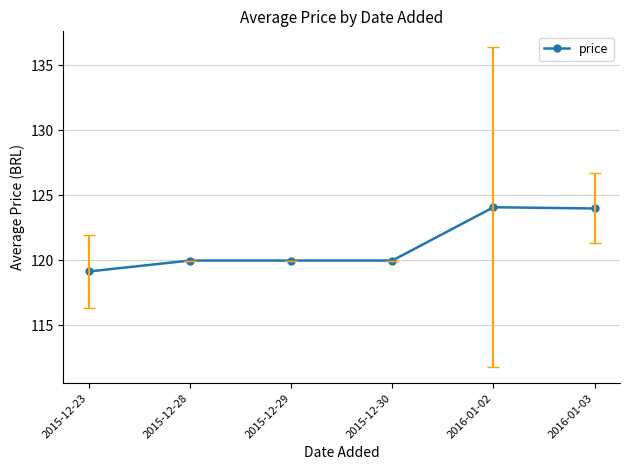

What is the change in value from 2015-12-29 to 2016-01-02?

+4.1